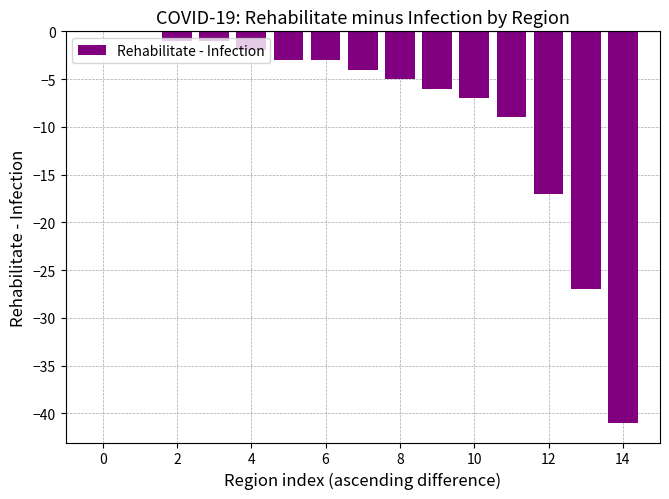

What is the sum of all values?

-126